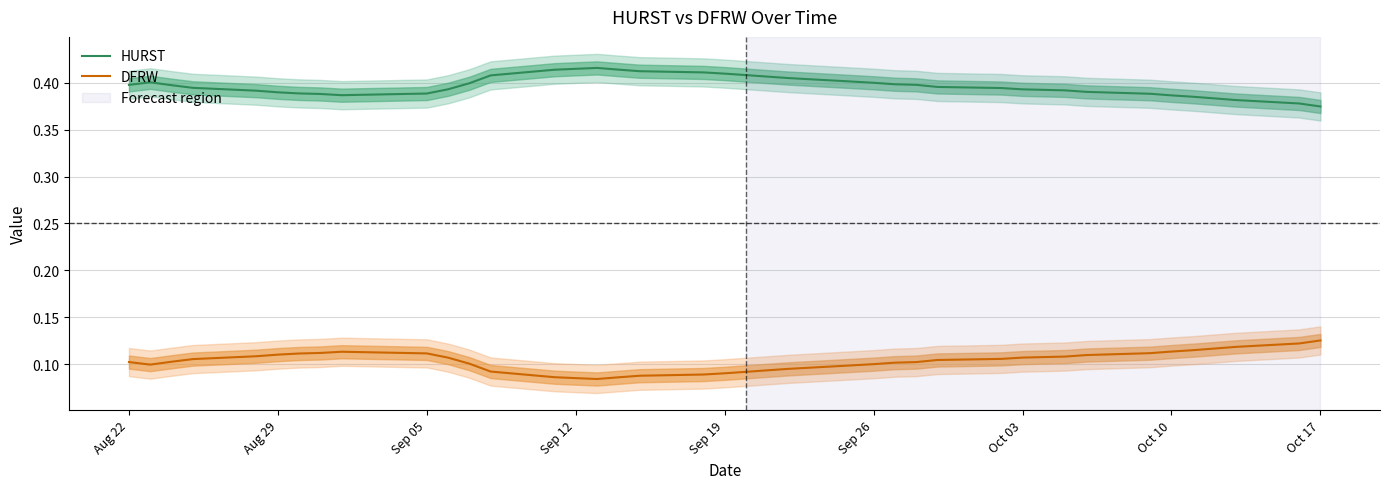

Which series has the largest total across all categories?

HURST